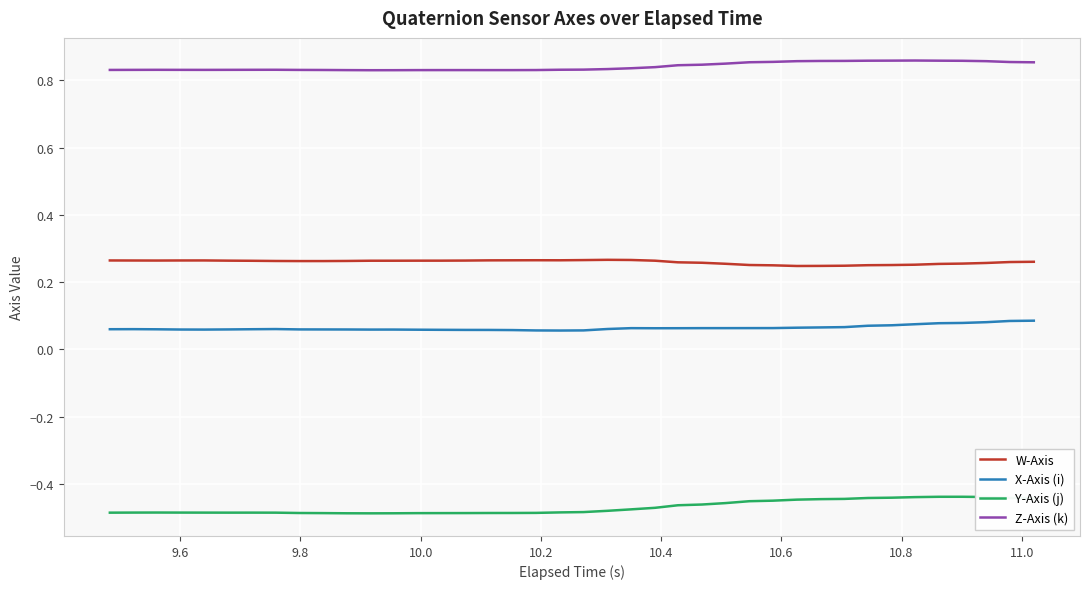

How many lines are shown in the chart?

4